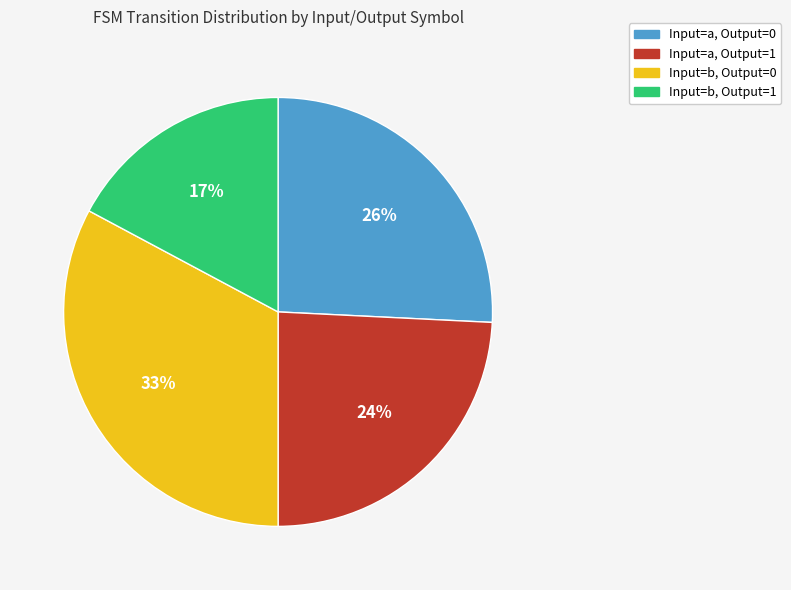

Rank the categories by value from lowest to highest.

Input=b, Output=1, Input=a, Output=1, Input=a, Output=0, Input=b, Output=0